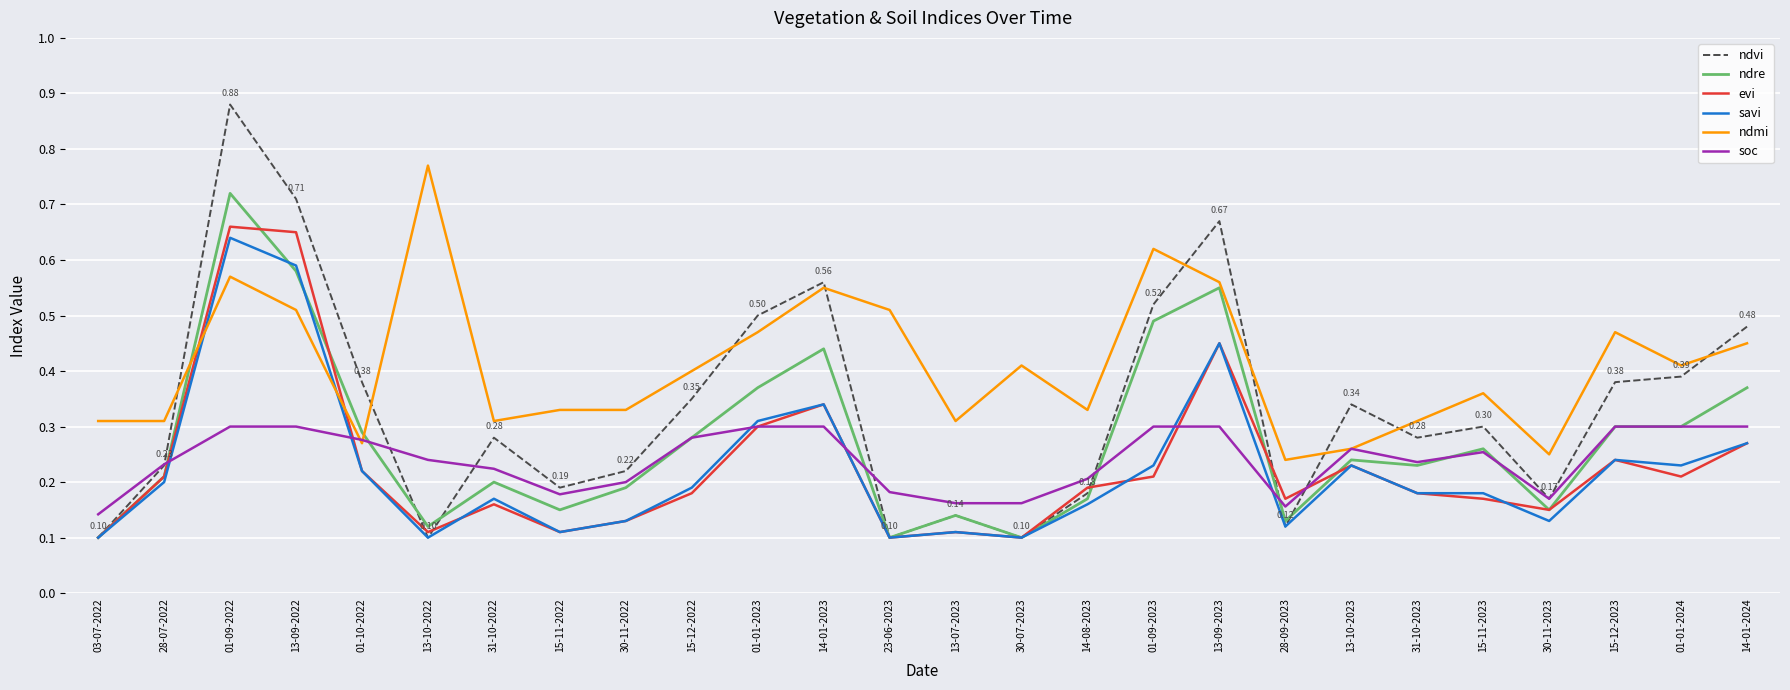

What is the total value across all series at 30-07-2023?

1.0